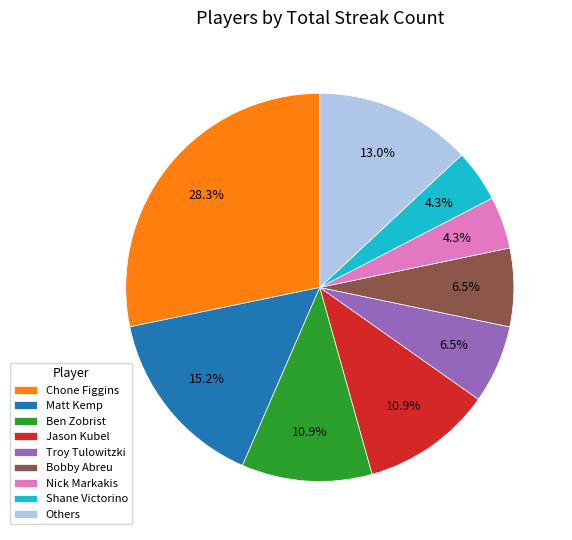

Is there a majority slice in this chart?

No